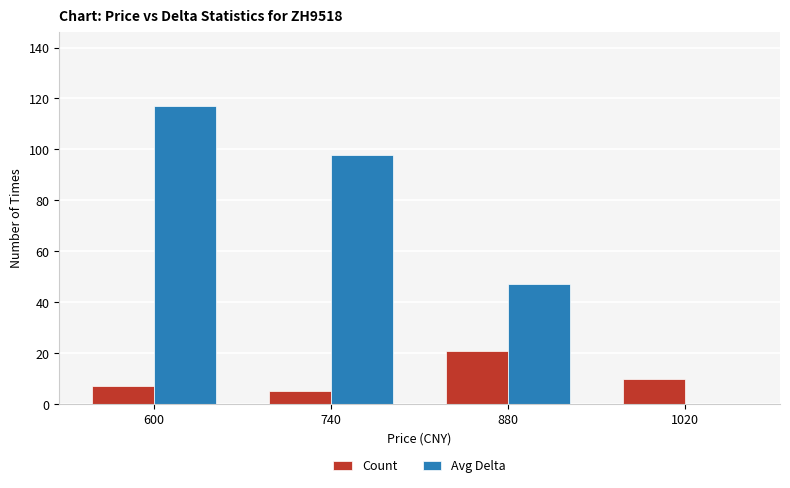

What is the sum of the Avg Delta values at 880 and 1020?

47.3